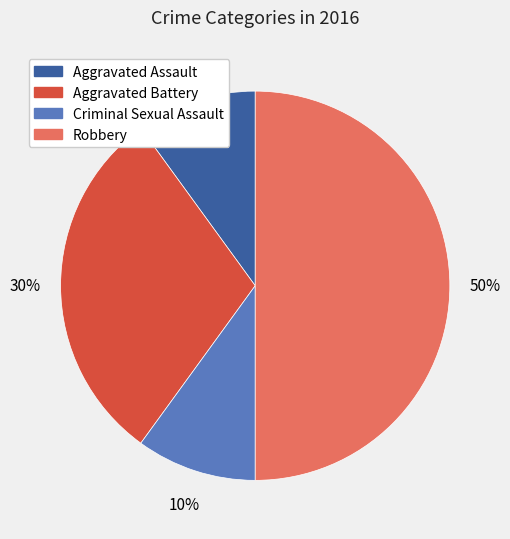

How many slices are in this pie chart?

4